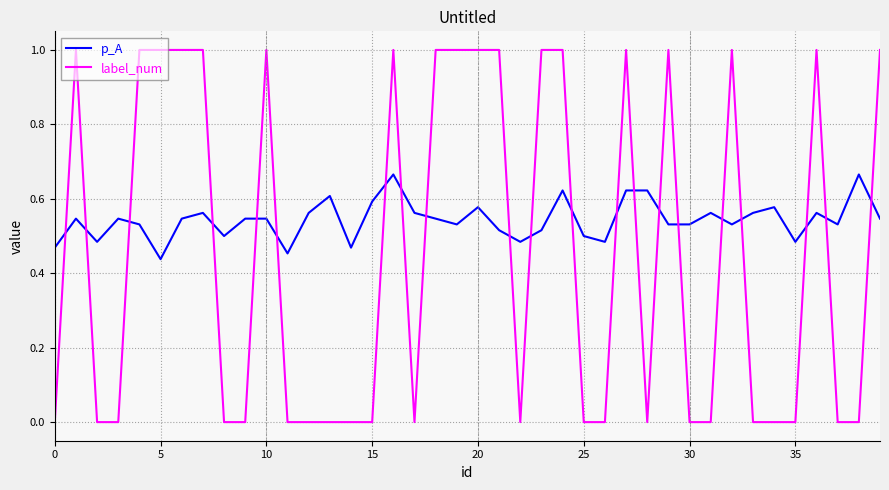

Does the chart display data point markers on the line(s)?

No